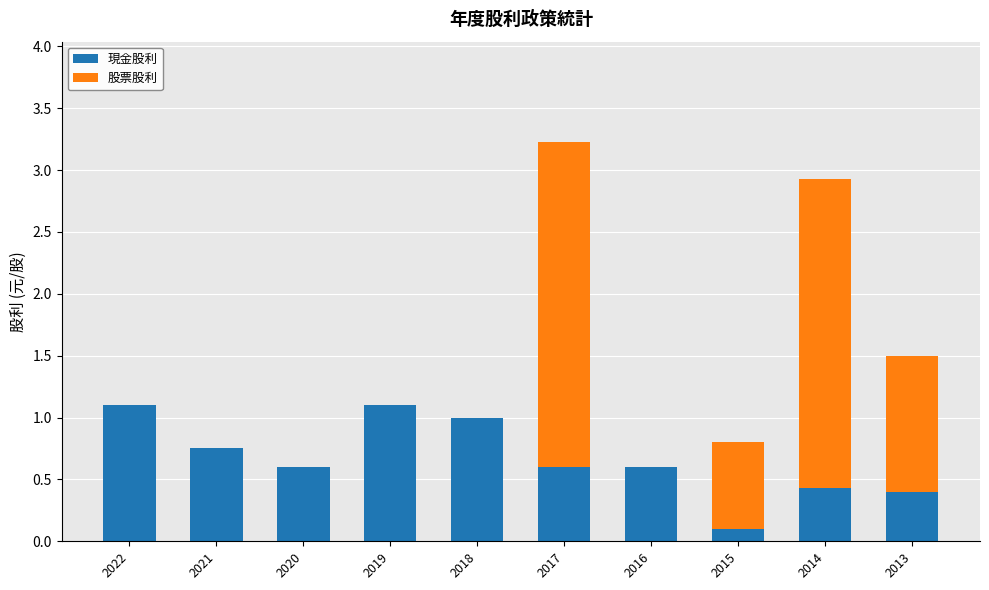

Are the bars horizontal?

No